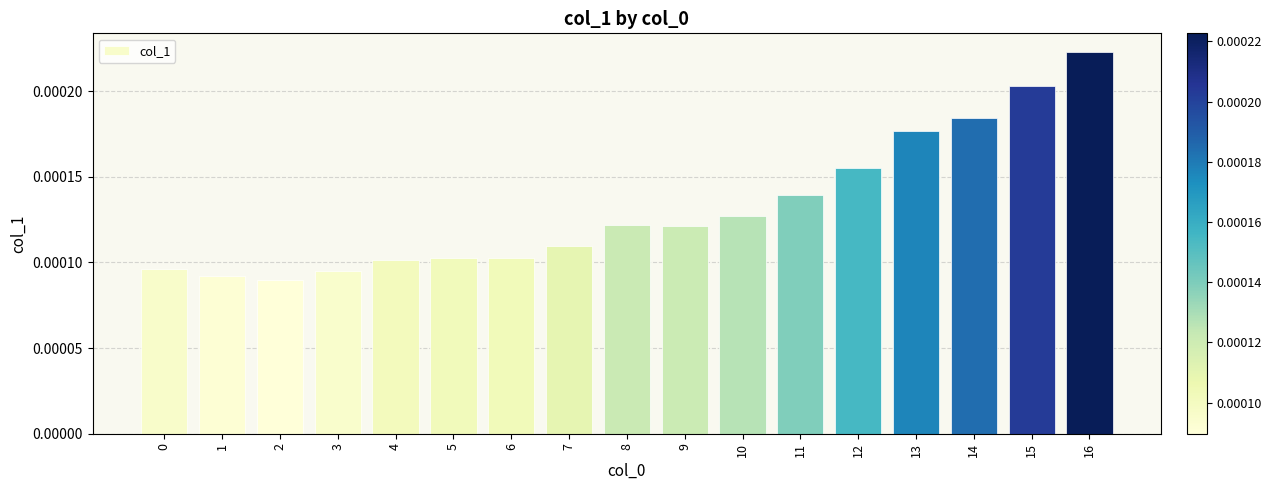

How many bars are there in total?

17